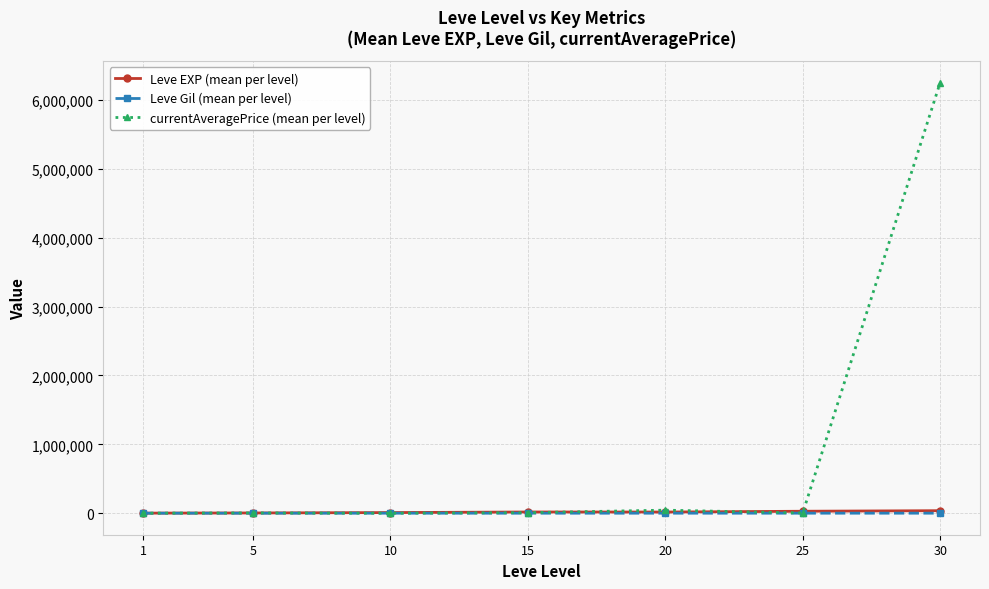

Which series has the largest range (max minus min)?

currentAveragePrice (mean per level)